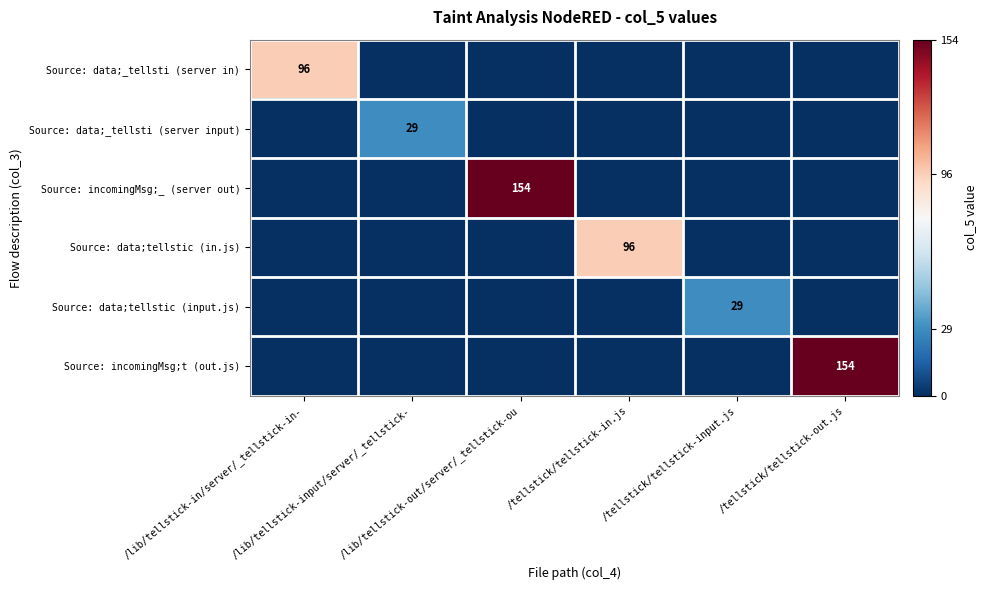

What is the difference between the maximum and minimum values in the Source: data;tellstic (input.js) series?

29